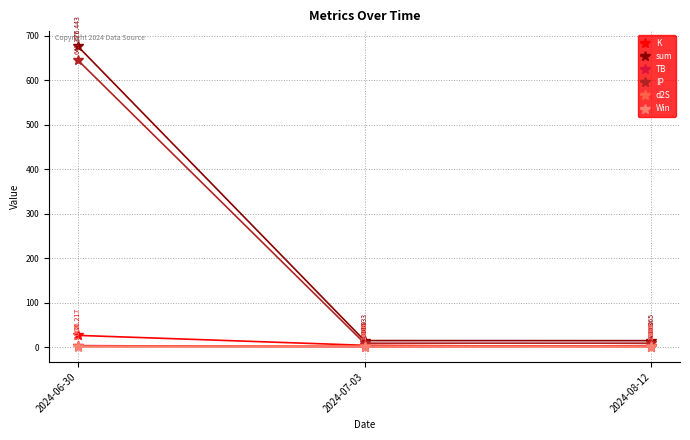

Which series has the largest range (max minus min)?

sum